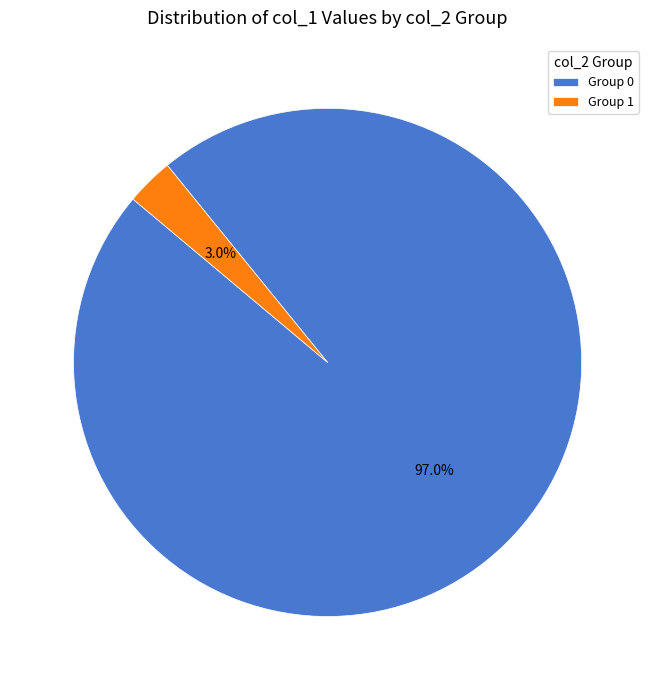

How much of the chart is everything except Group 0?

3.0%